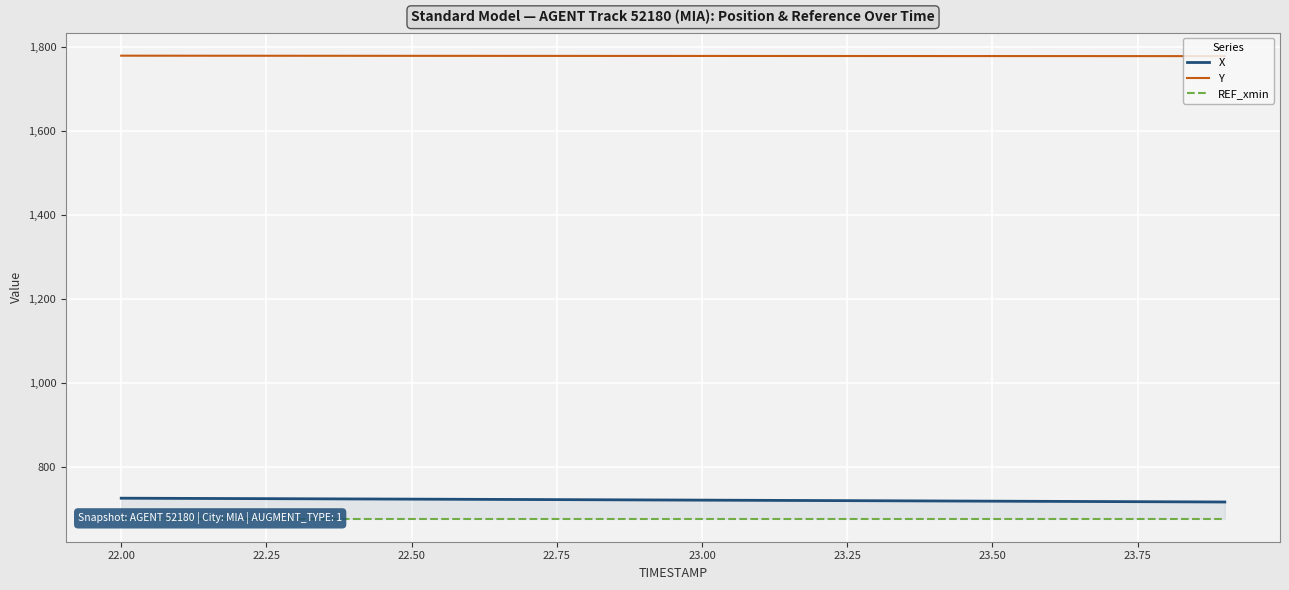

Is the value of Y at 23.25 greater than the value of REF_xmin at 22.00?

Yes